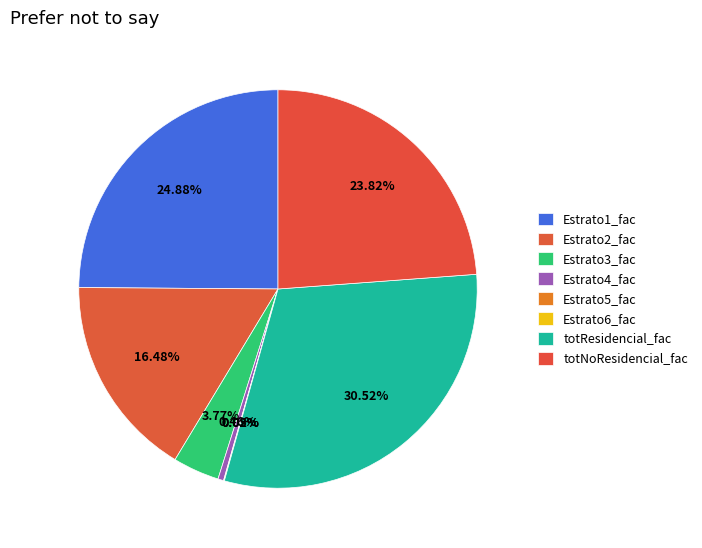

Count the number of slices in the pie.

8